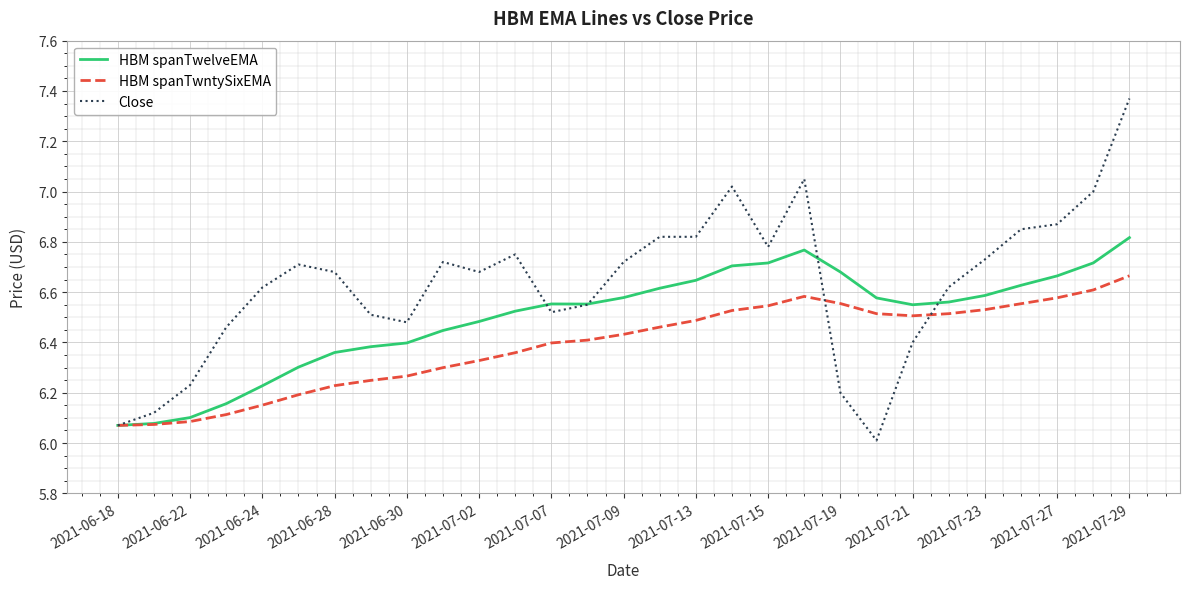

Which series has the widest spread of values?

Close